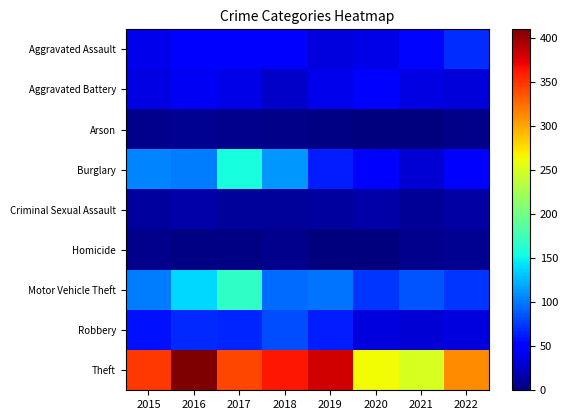

At which category is the sum across all series the highest?

2016